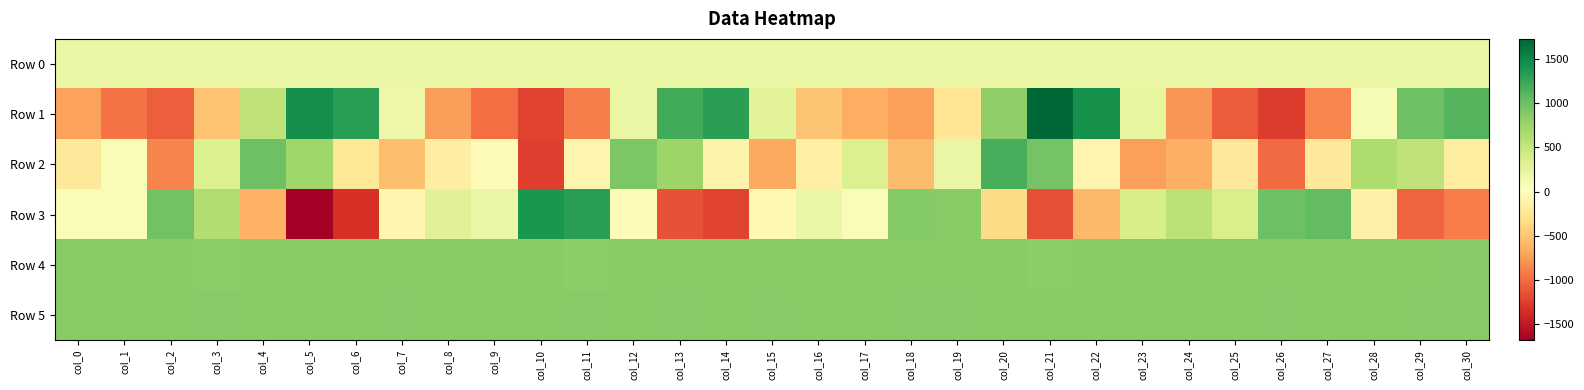

Which has a higher value, col_11 or col_24?

col_24